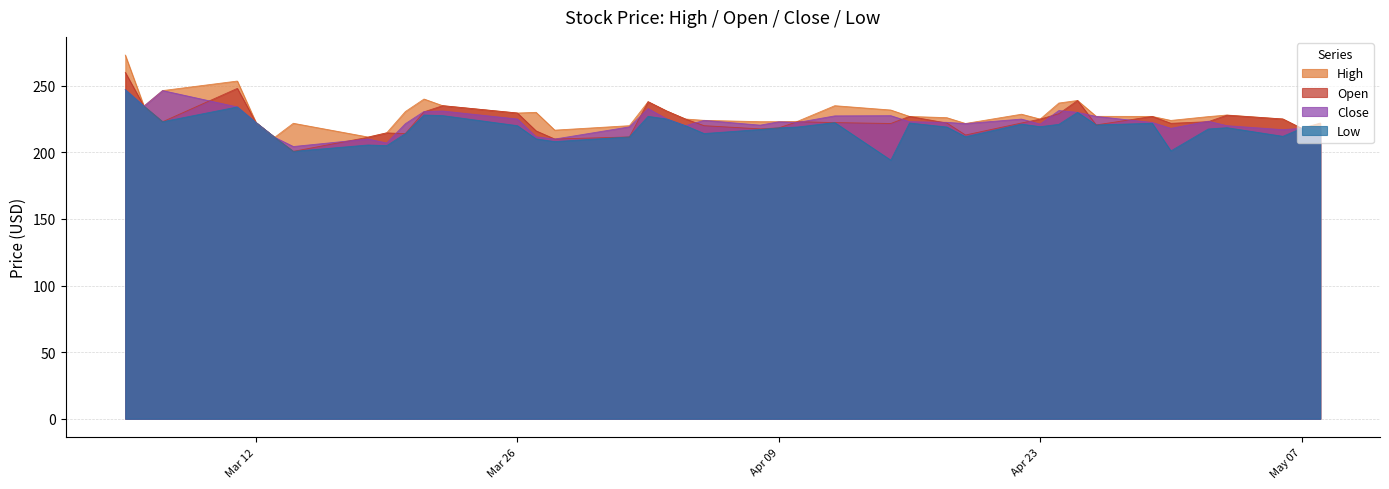

How many data points does each series have?

40